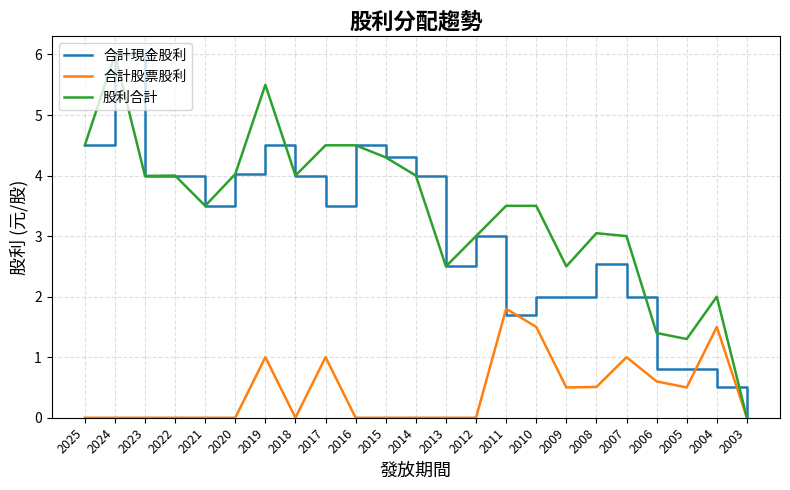

At which label does 合計股票股利 reach its peak?

2011